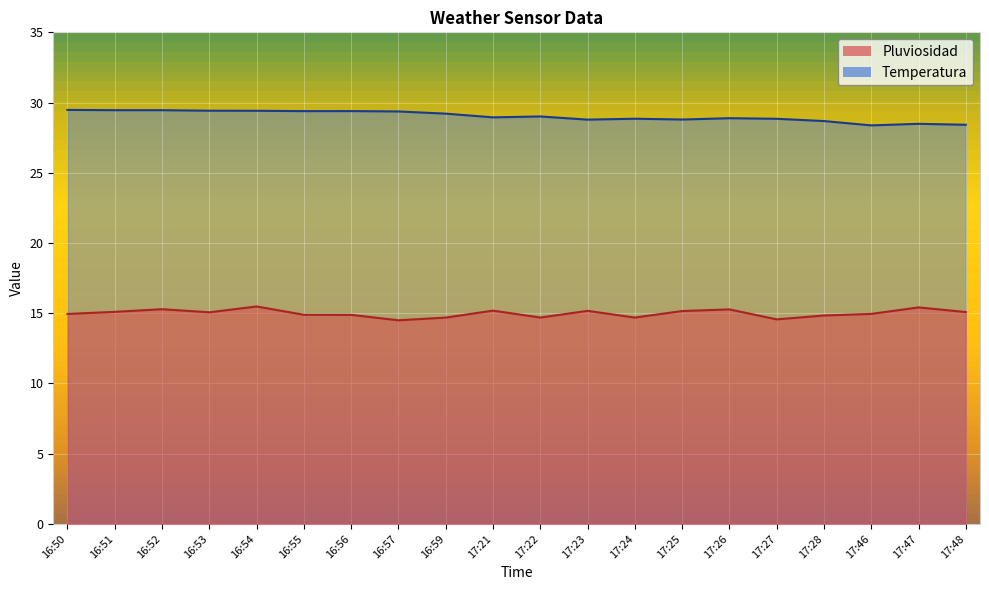

In Pluviosidad, how many points are higher than both neighbors (excluding endpoints)?

6